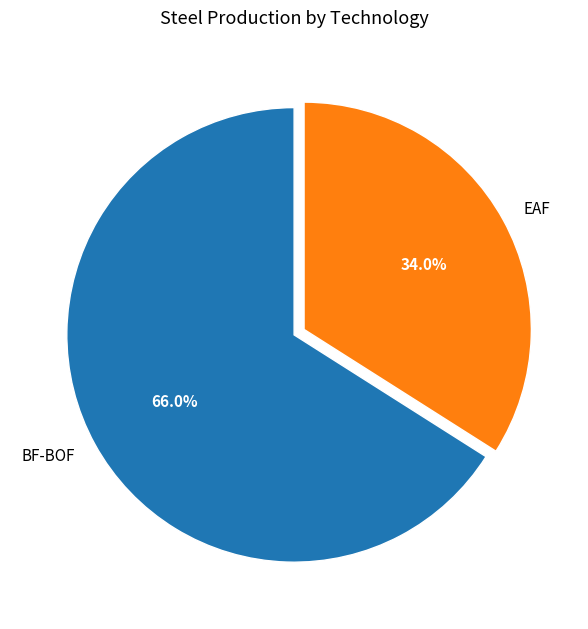

The EAF slice represents 21% of the pie. True or false?

False